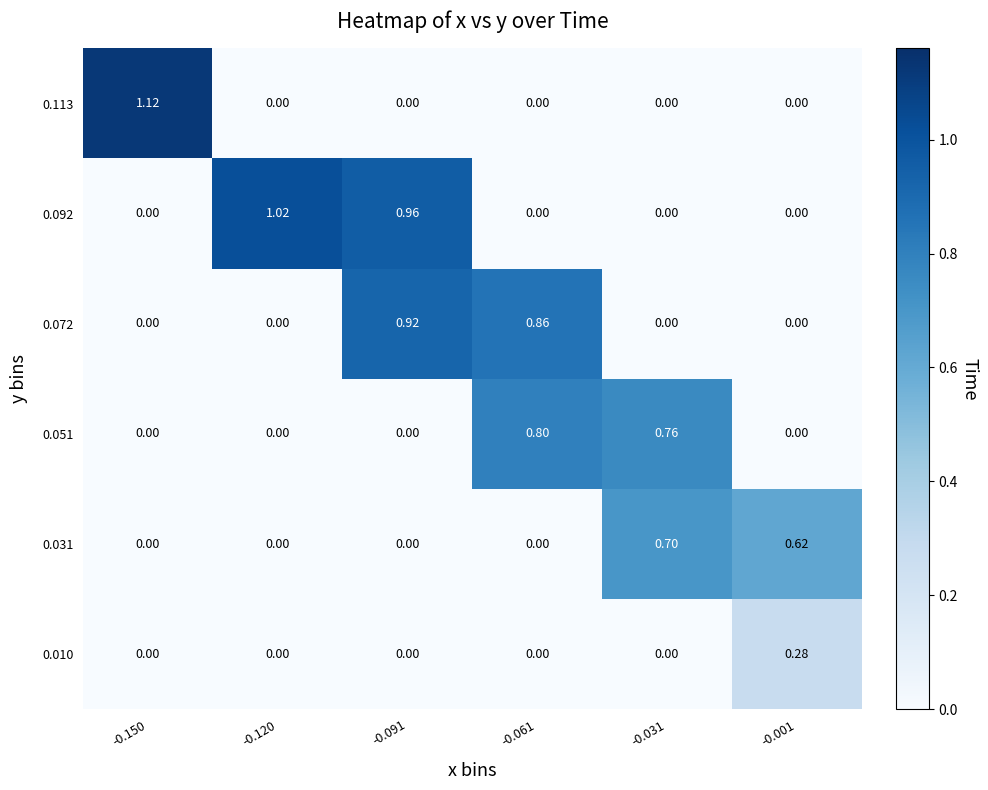

Reading right to left, list all the values displayed in this chart.

0.010: -0.001=0.3	-0.031=0.0	-0.061=0.0	-0.091=0.0	-0.120=0.0	-0.150=0.0
0.031: -0.001=0.6	-0.031=0.7	-0.061=0.0	-0.091=0.0	-0.120=0.0	-0.150=0.0
0.051: -0.001=0.0	-0.031=0.8	-0.061=0.8	-0.091=0.0	-0.120=0.0	-0.150=0.0
0.072: -0.001=0.0	-0.031=0.0	-0.061=0.9	-0.091=0.9	-0.120=0.0	-0.150=0.0
0.092: -0.001=0.0	-0.031=0.0	-0.061=0.0	-0.091=1.0	-0.120=1.0	-0.150=0.0
0.113: -0.001=0.0	-0.031=0.0	-0.061=0.0	-0.091=0.0	-0.120=0.0	-0.150=1.1